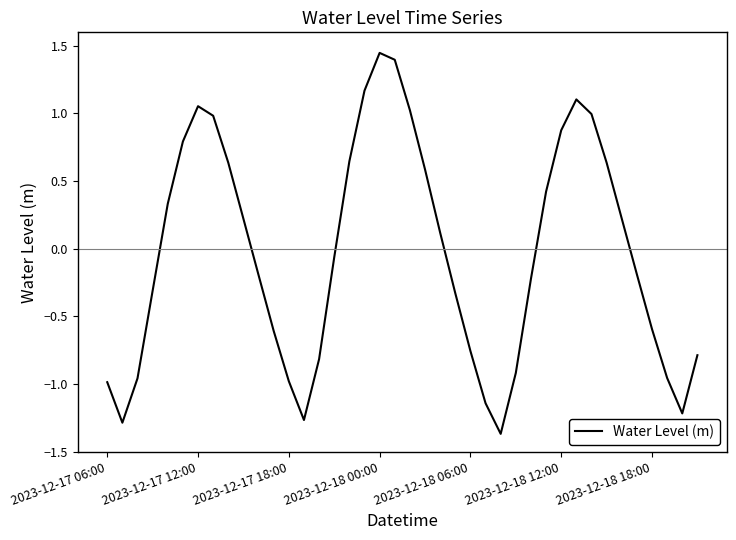

What is the difference between the maximum and minimum values?

2.8